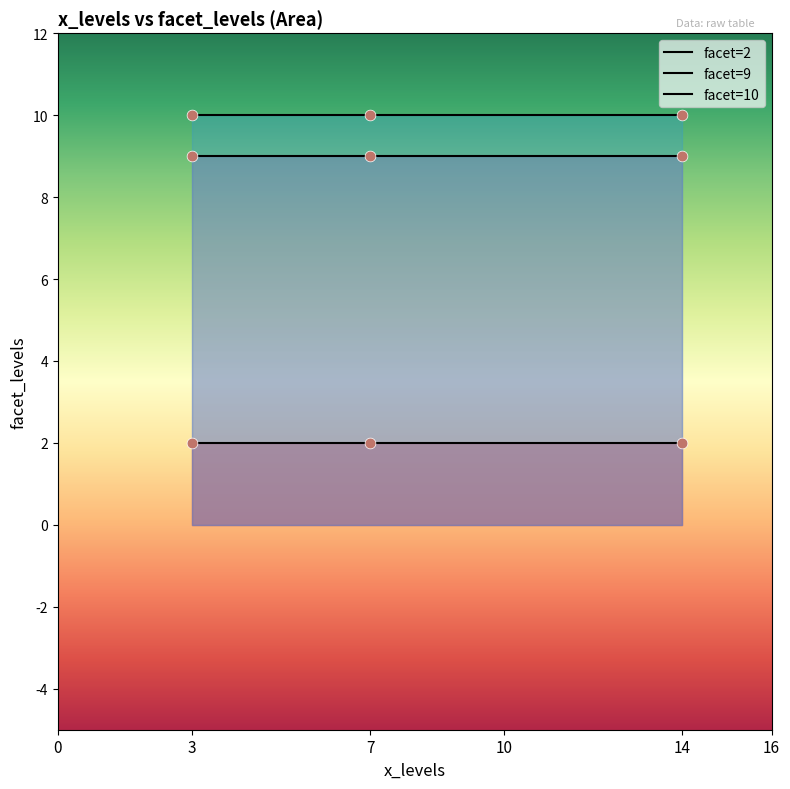

Which series has the widest spread of Y values?

facet=2